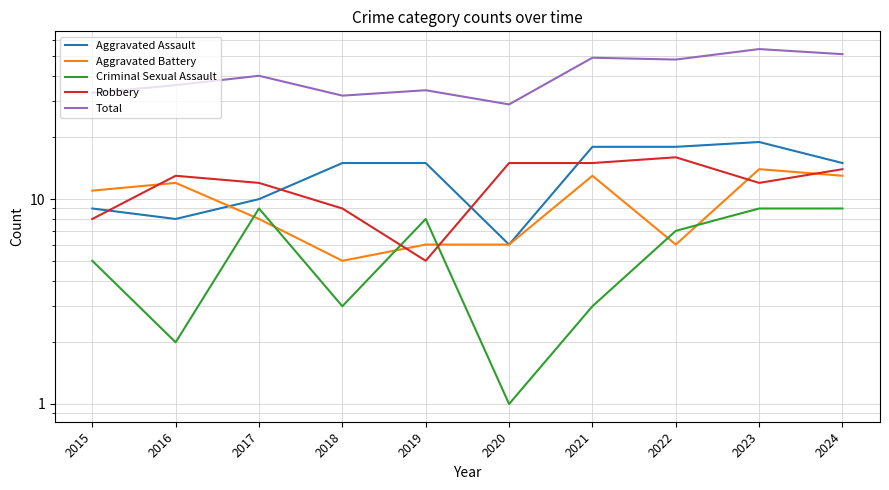

How many data points does each series have?

10